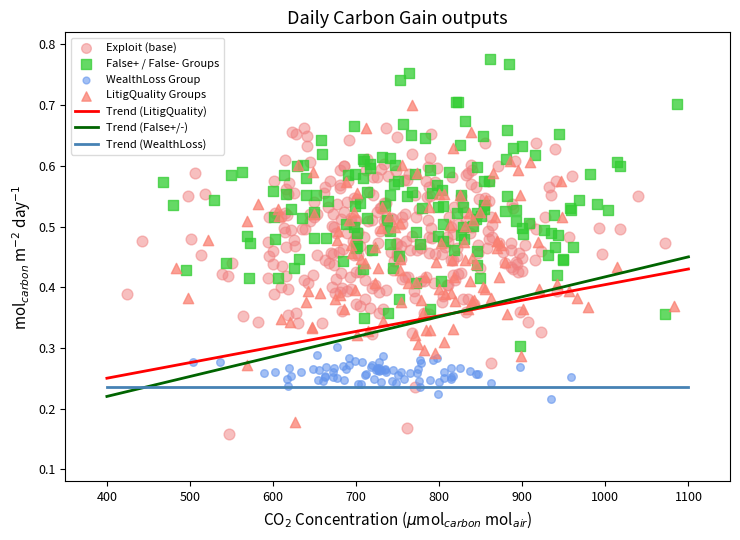

Which series contains the highest Y value?

False+ / False- Groups